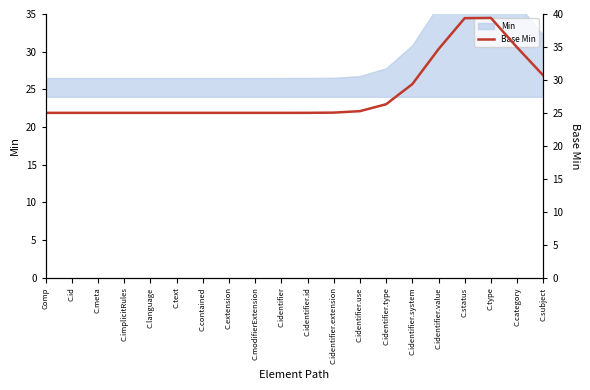

List the labels in order of value, largest first.

C.type, C.status, C.category, C.identifier.value, C.subject, C.identifier.system, C.identifier.type, C.identifier.use, C.identifier.extension, C.identifier.id, Comp, C.id, C.meta, C.implicitRules, C.language, C.text, C.contained, C.extension, C.modifierExtension, C.identifier